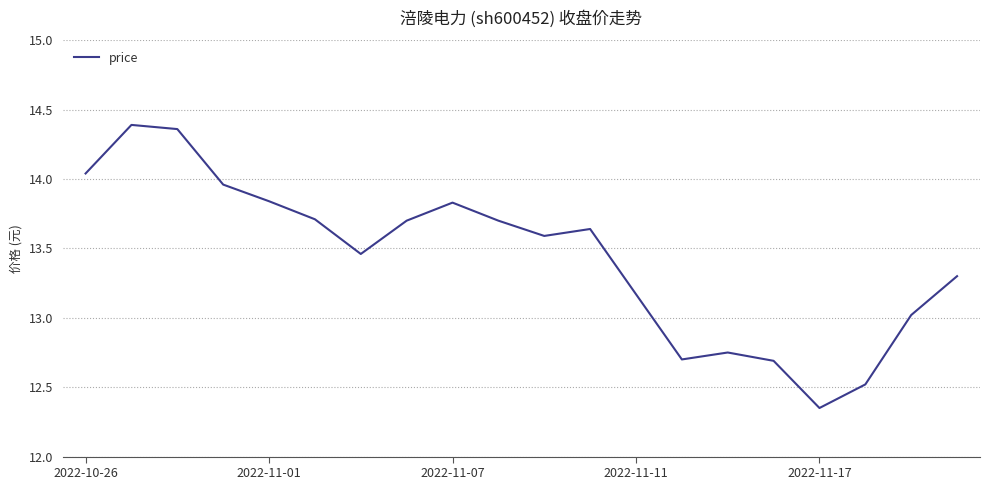

What is the difference between the maximum and minimum values?

2.0